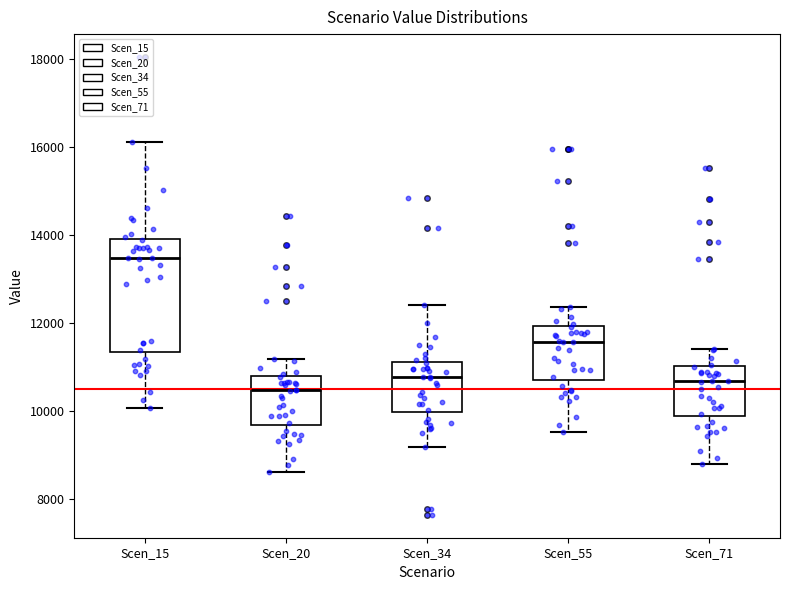

Reading left to right, read every box against the y-axis: the position of its median line, the range the box covers, and the ends of its whiskers. The values are not printed on the chart, so give them approximately, as read against the axis.

Scen_15: median 13400, box 11400 to 14000, whiskers 10000 to 16200
Scen_20: median 10400, box 9600 to 10800, whiskers 8600 to 11200
Scen_34: median 10800, box 10000 to 11200, whiskers 9200 to 12400
Scen_55: median 11600, box 10800 to 12000, whiskers 9600 to 12400
Scen_71: median 10600, box 9800 to 11000, whiskers 8800 to 11400